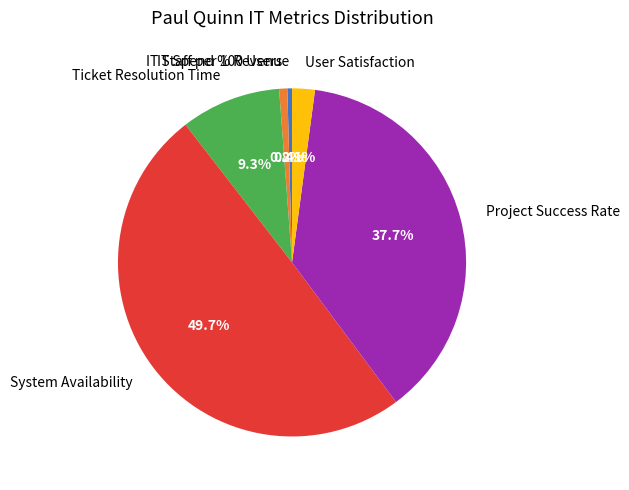

How many segments does this pie chart have?

6